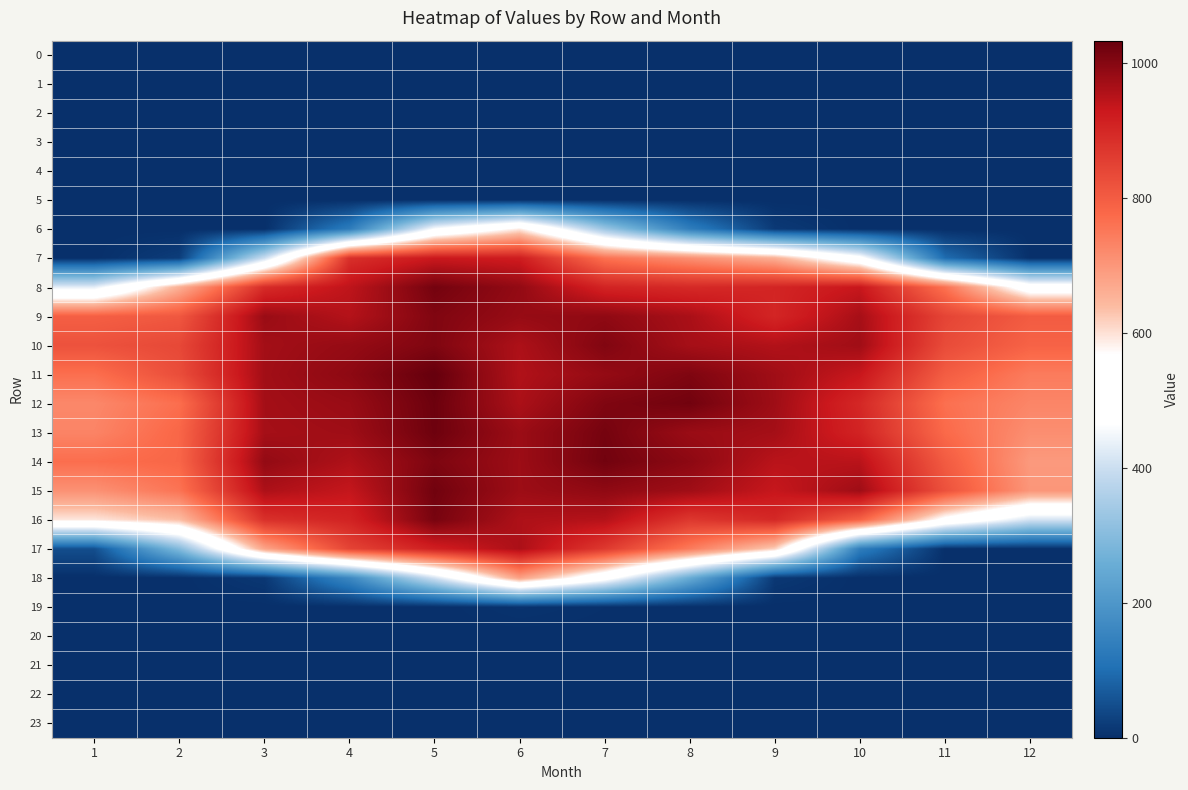

Which series has the largest range (max minus min)?

17